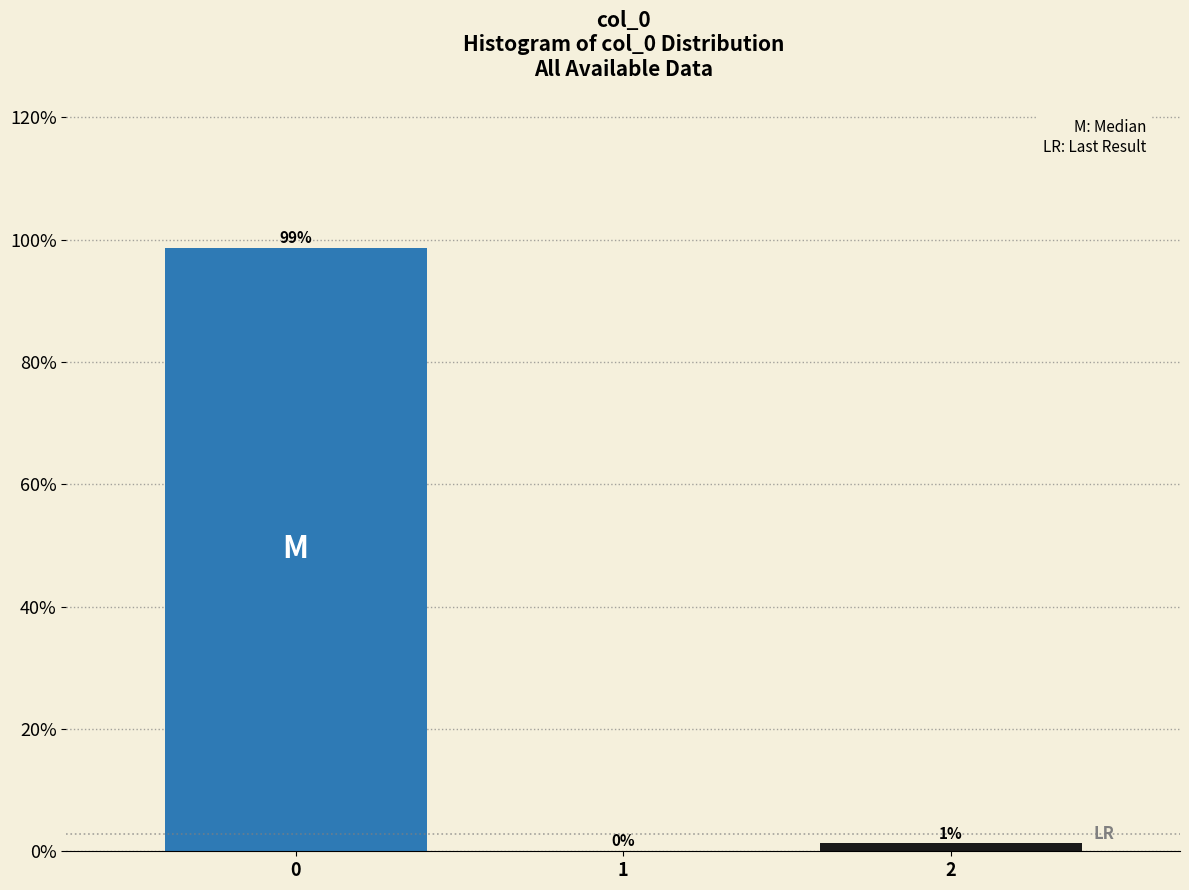

Which range on the x-axis has the tallest bar?

-0.5 to 0.5